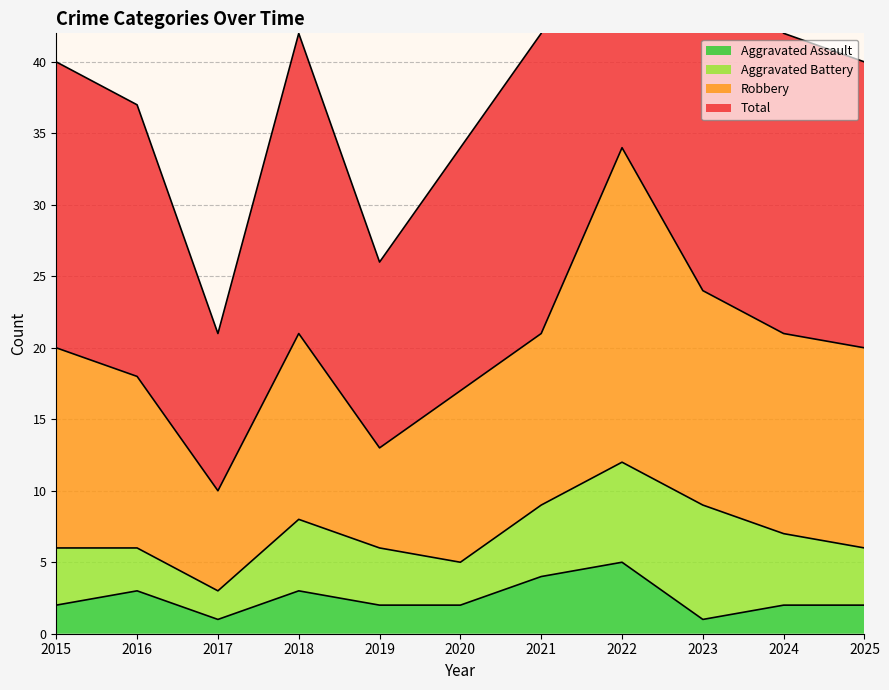

Is the value of Total at 2015 greater than the value of Aggravated Assault at 2021?

Yes